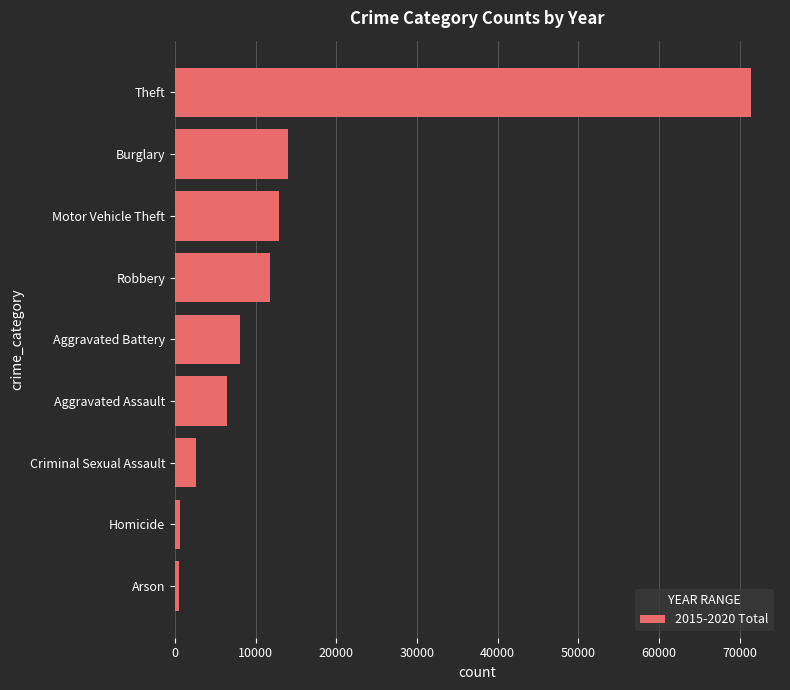

What is the sum of all values?

128486